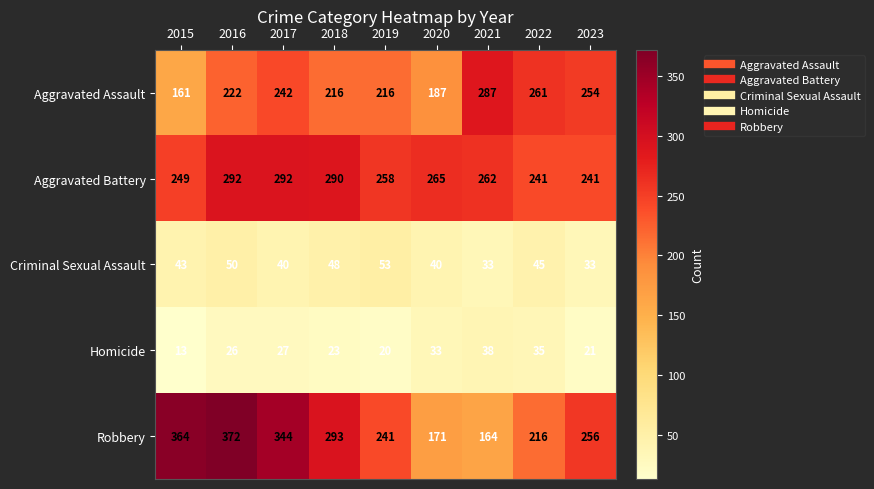

What is the spread (max minus min) of values at 2020?

232